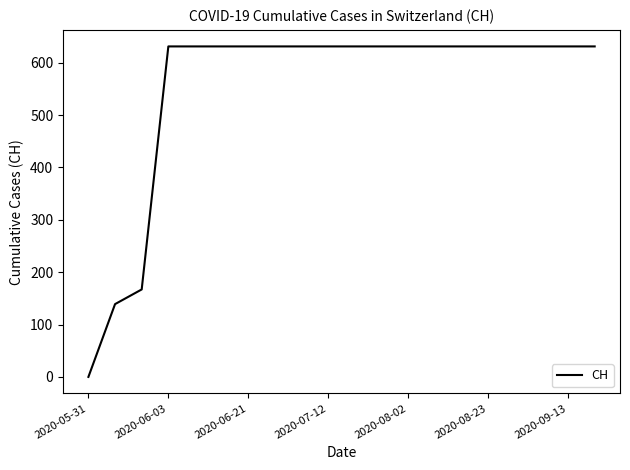

Reading left to right, what are all the values shown in this chart?

0	139	167	631	631	631	631	631	631	631	631	631	631	631	631	631	631	631	631	631